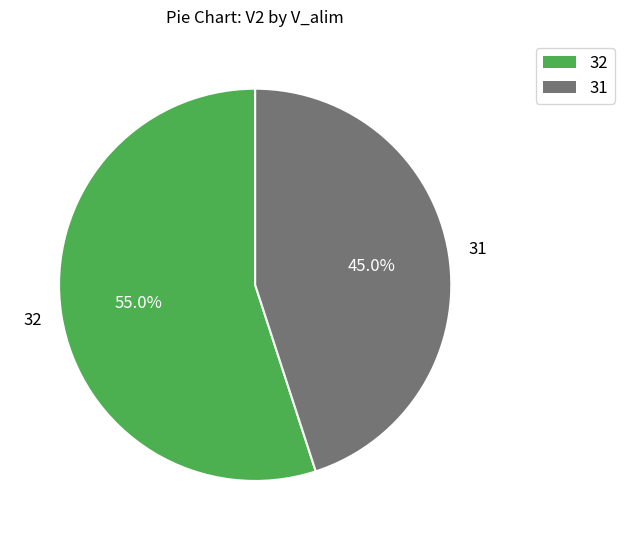

How many slices are in this pie chart?

2